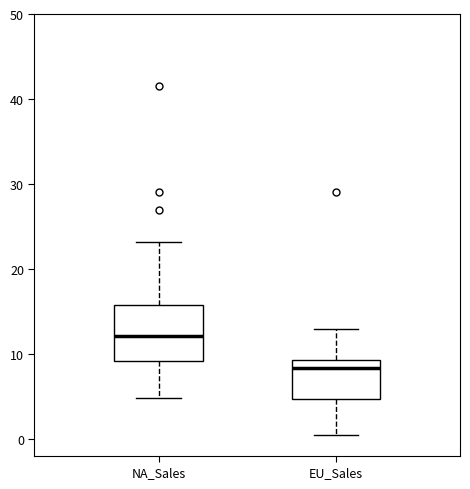

Comparing the boxes themselves (not the whiskers), which one is the tallest?

NA_Sales